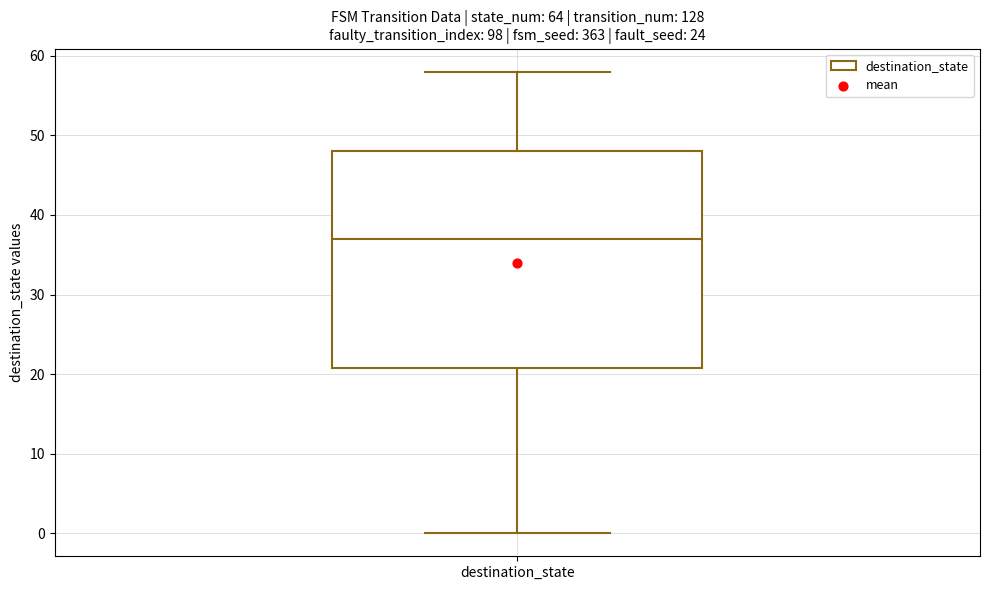

Read this box plot against the y-axis: the position of the median line, the range covered by the box, and the ends of both whiskers. The values are not printed on the chart, so give them approximately, as read against the axis.

median 37, box 21 to 48, whiskers 0 to 58